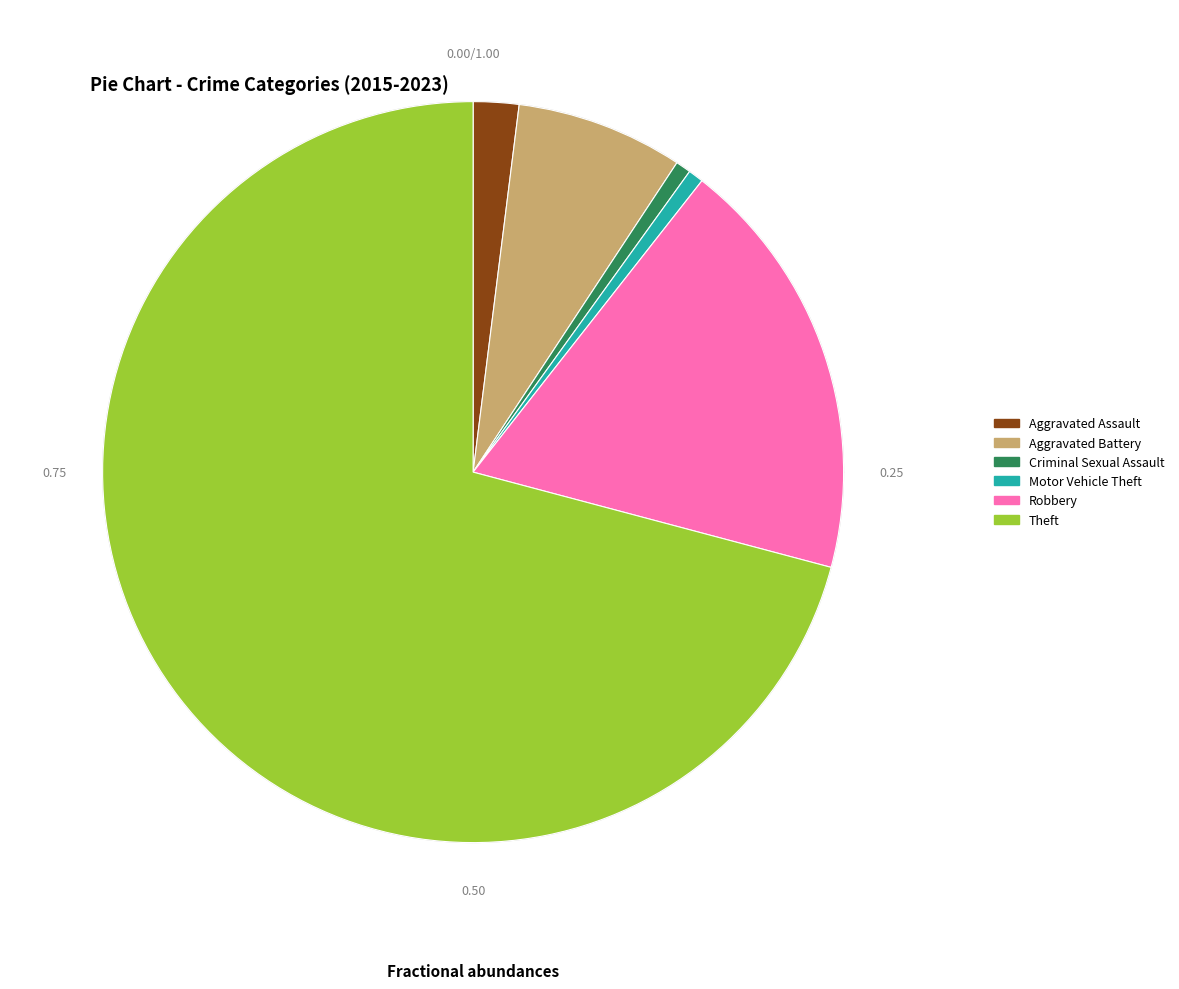

What portion of the pie excludes Aggravated Battery?

92.7%